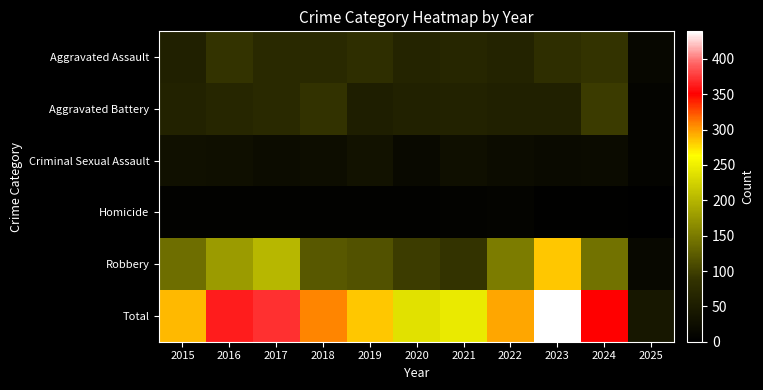

Which series changed the most between 2015 and 2025?

Total